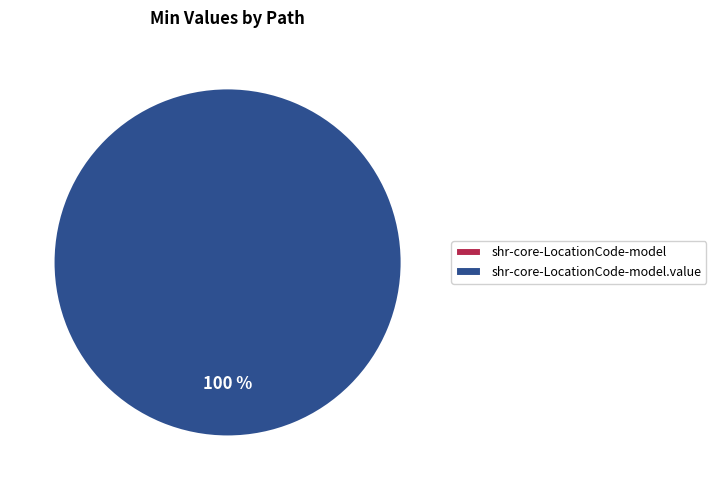

How many slices are in this pie chart?

2